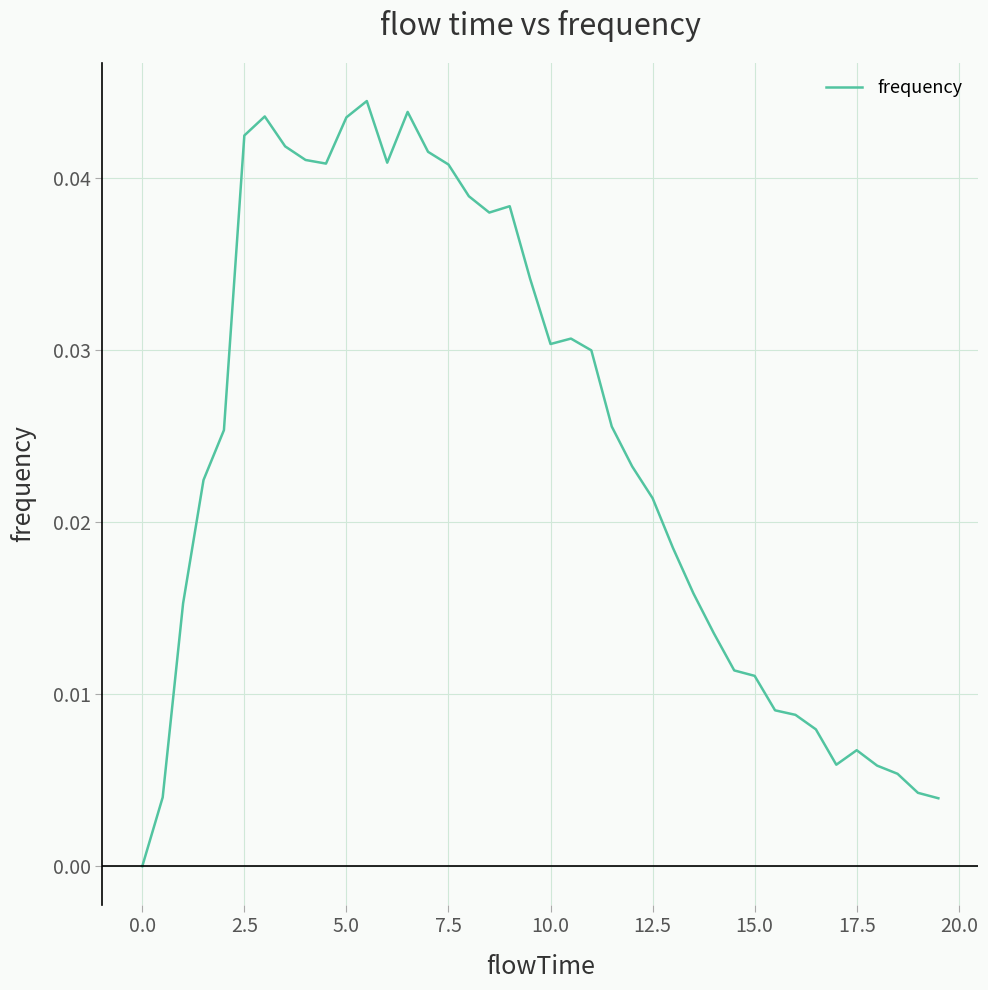

How many positive values are there?

39